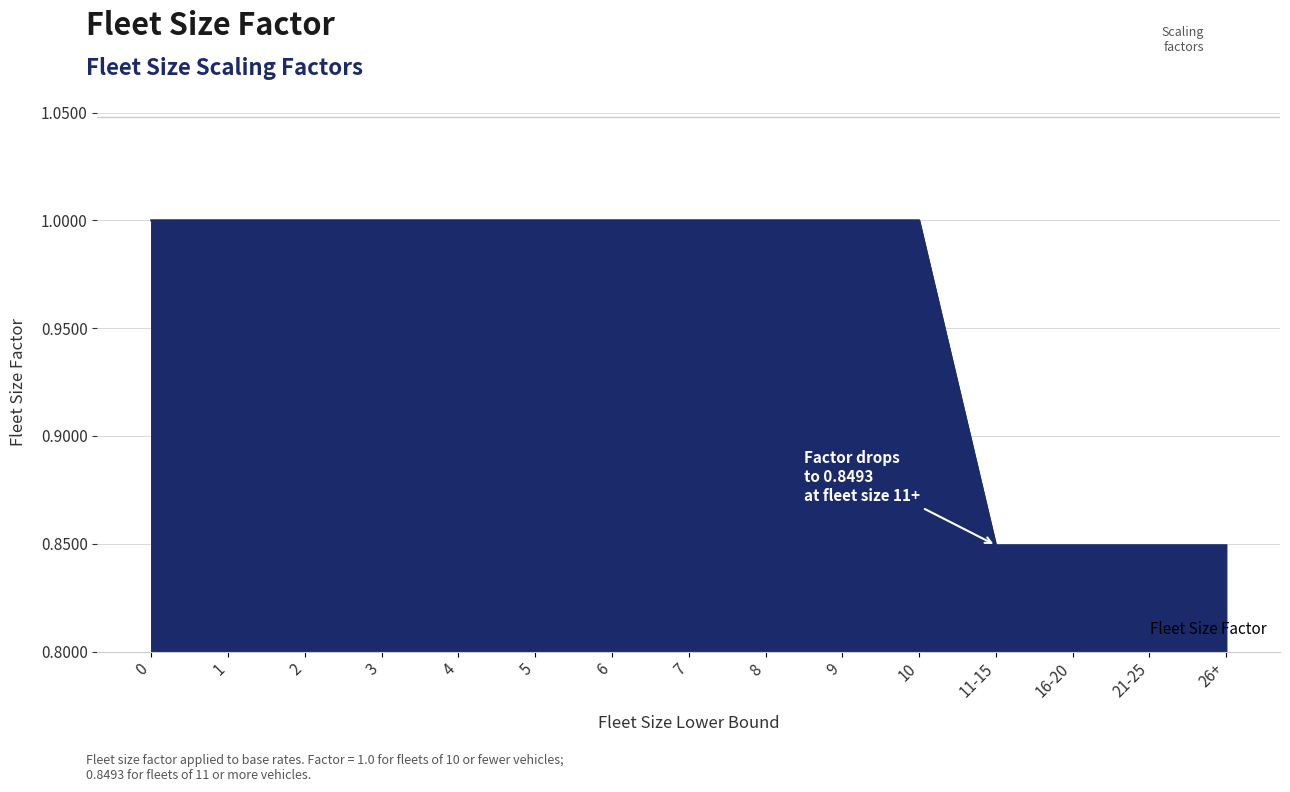

What is the maximum value shown in the chart?

1.0